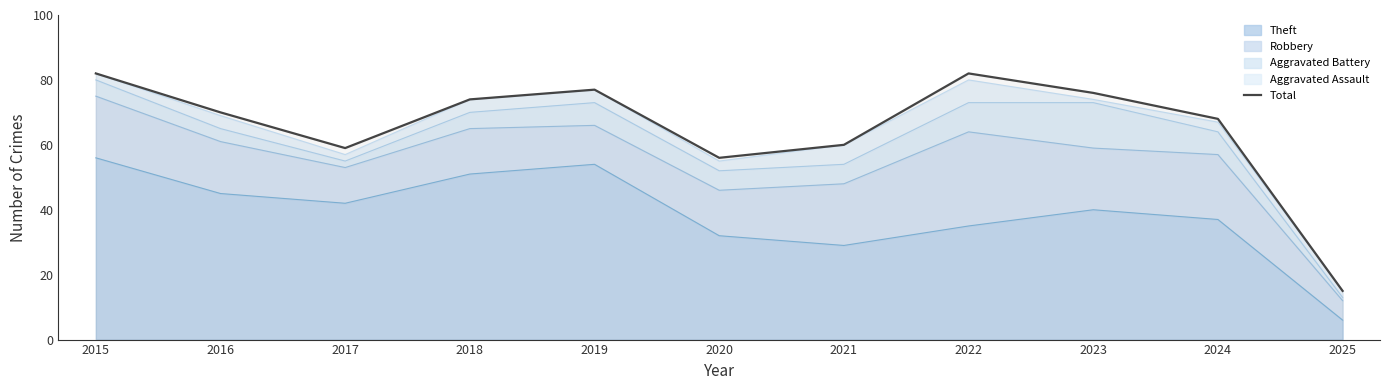

What is the average value?

65